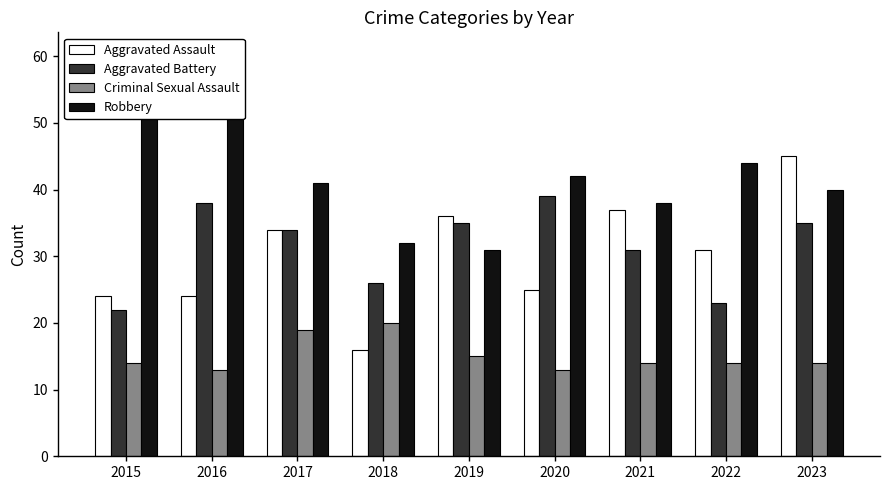

Which label corresponds to the largest value in the chart?

2016